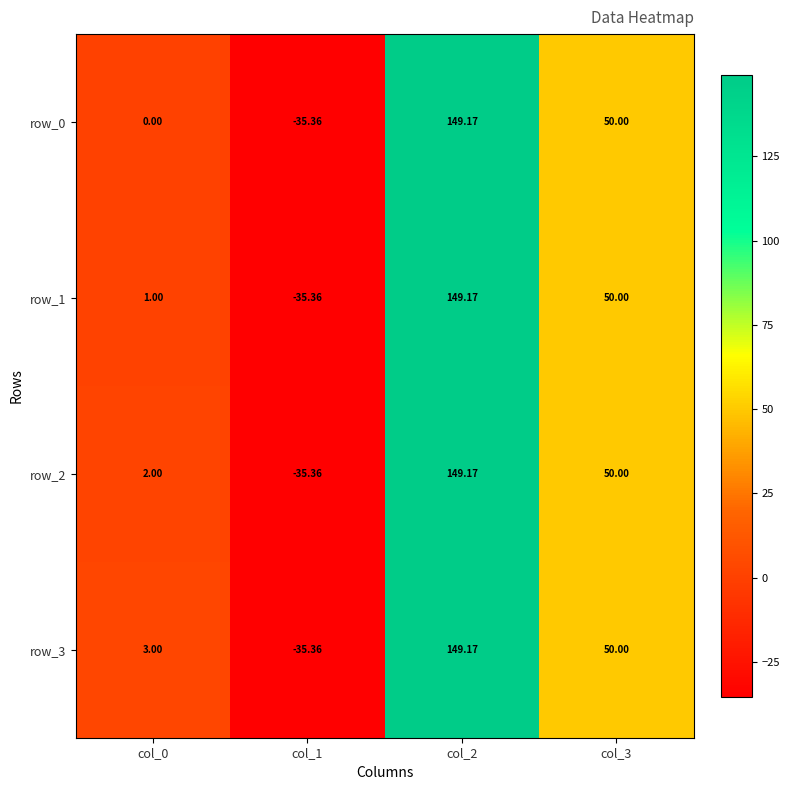

At which label does row_2 first exceed 50?

col_2